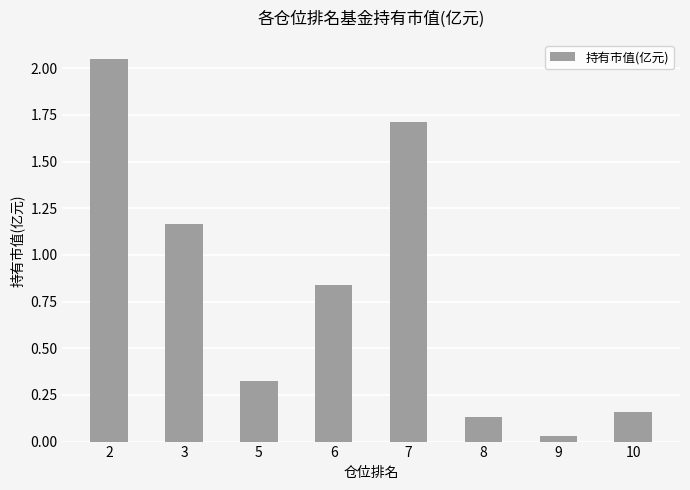

Is it true that the value at 5 is 0.2?

False